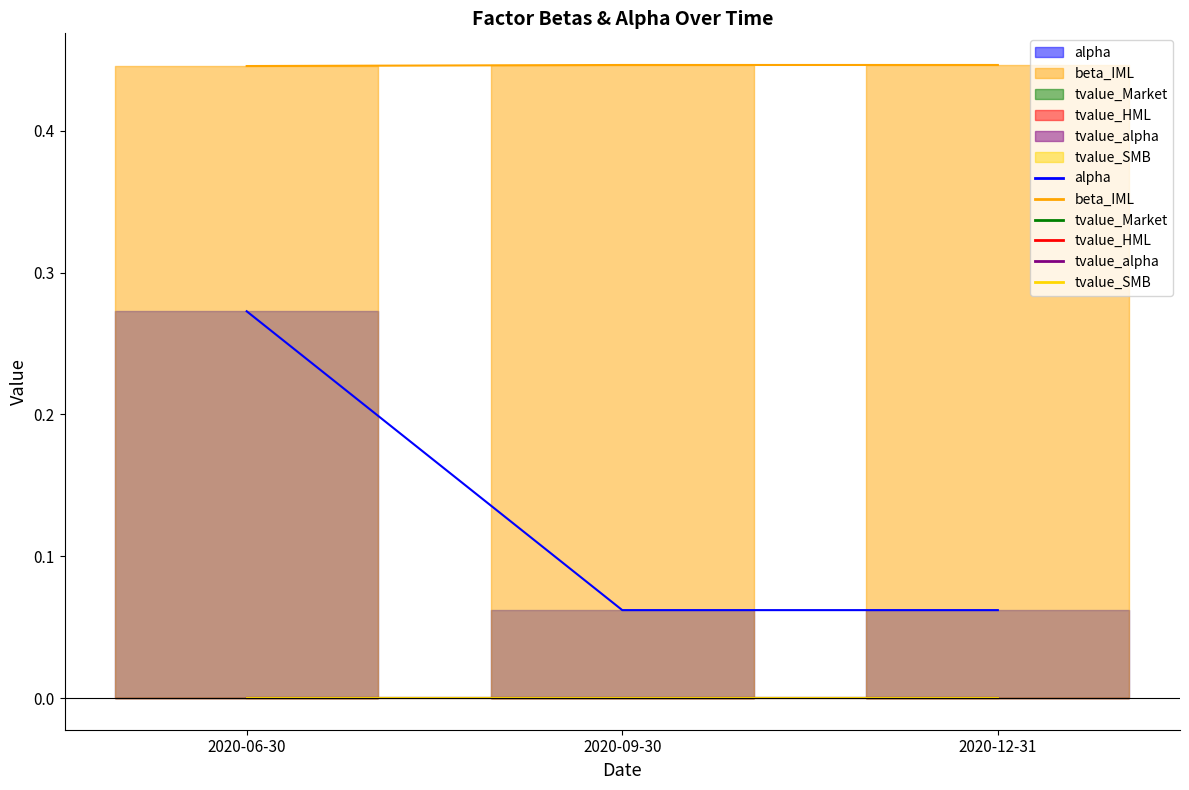

Which series has the largest total across all categories?

beta_IML